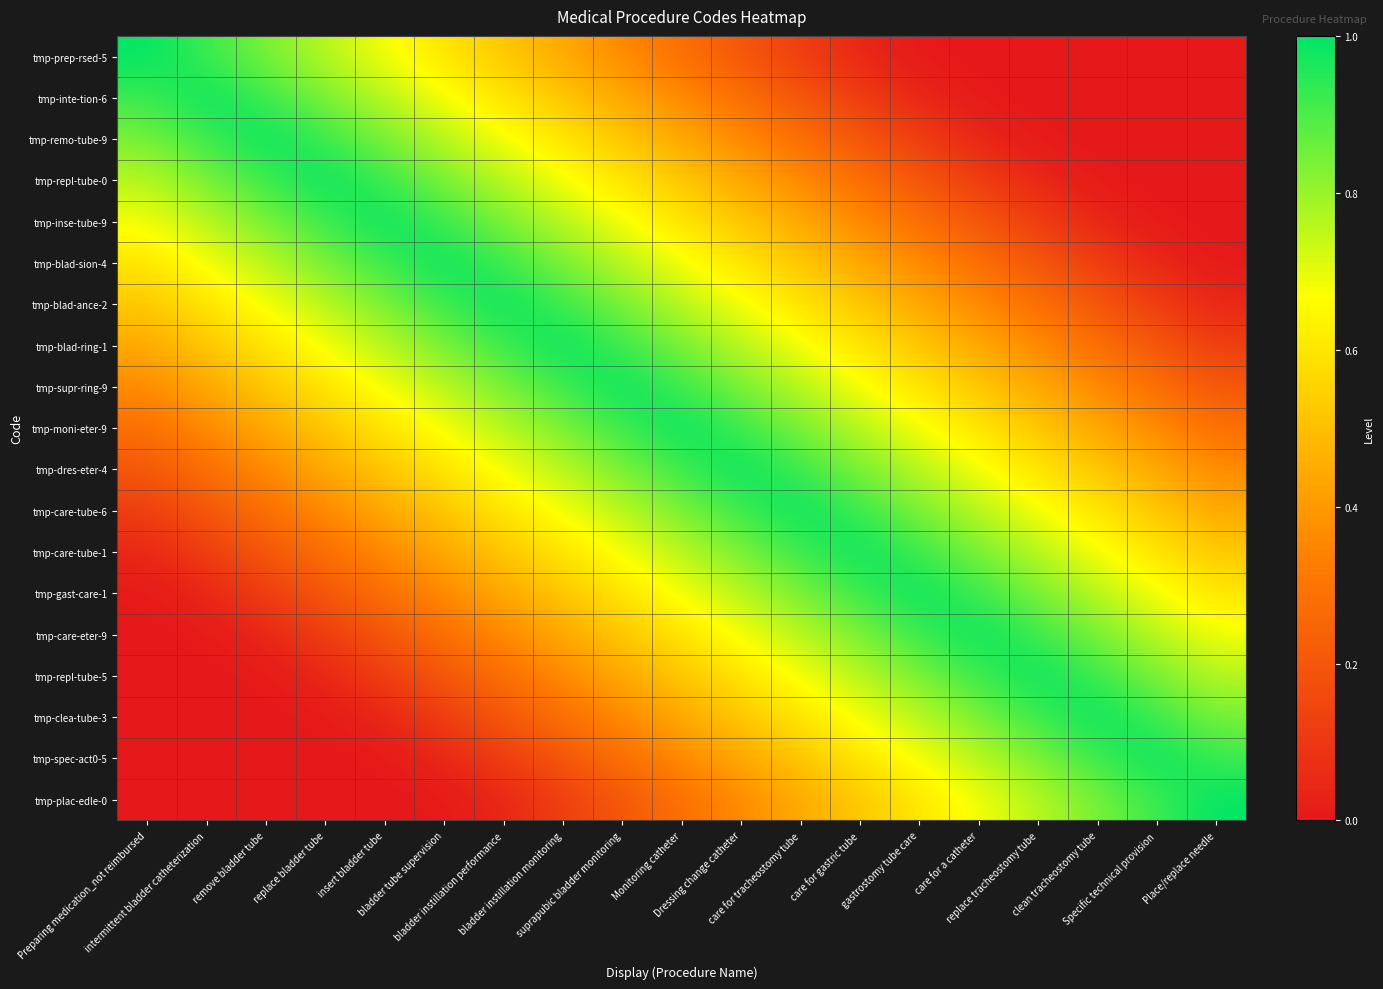

At how many categories does at least one series exceed 0?

19